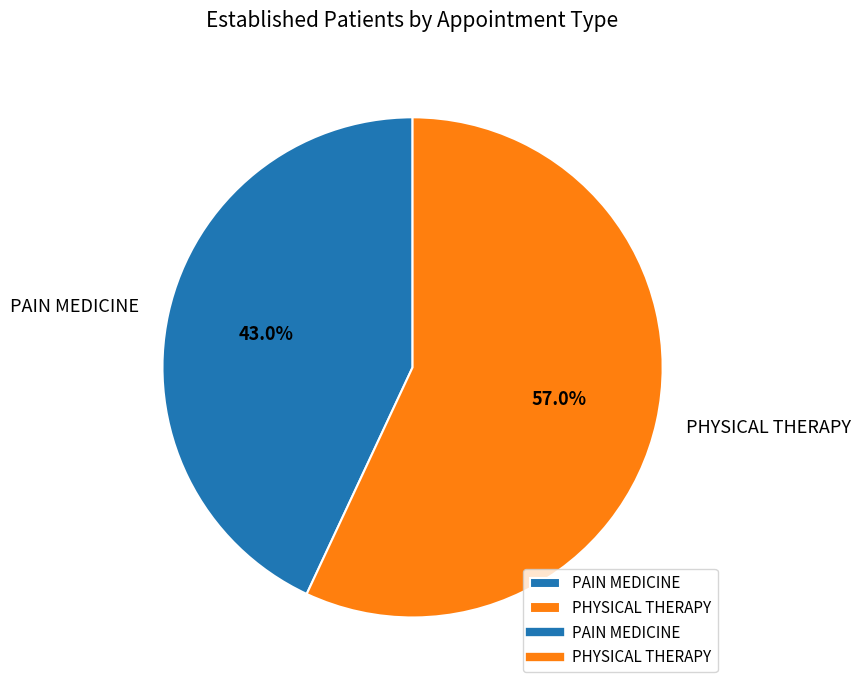

Count the number of slices in the pie.

2